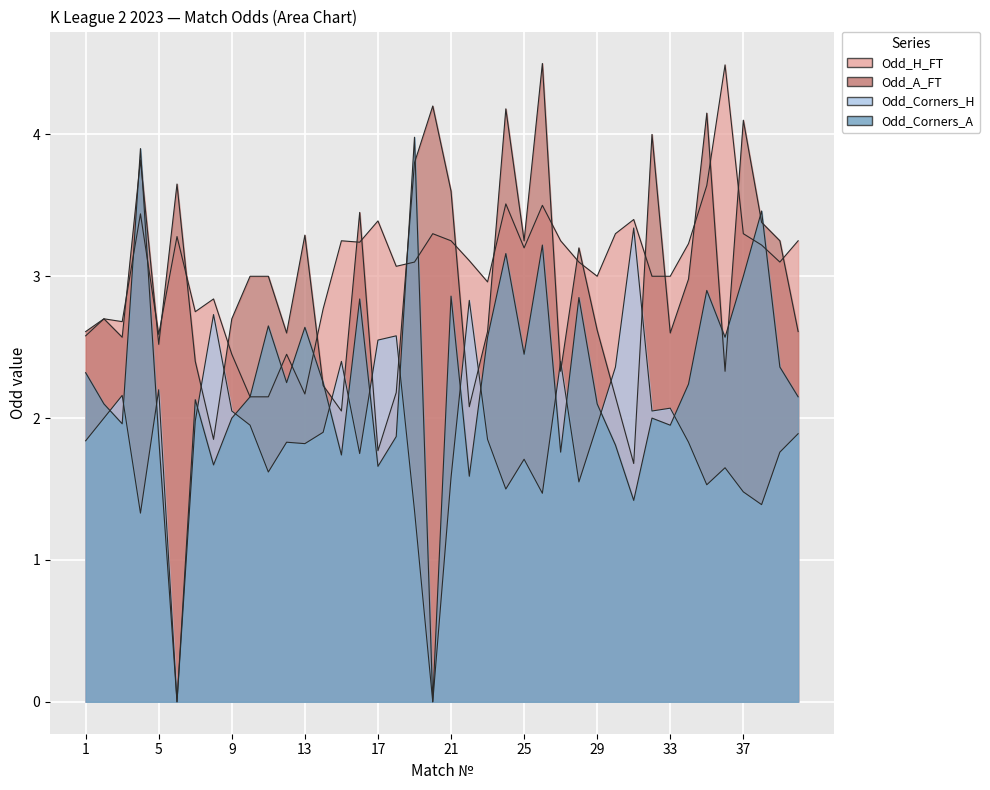

Where does the Odd_H_FT series first go above 3?

4